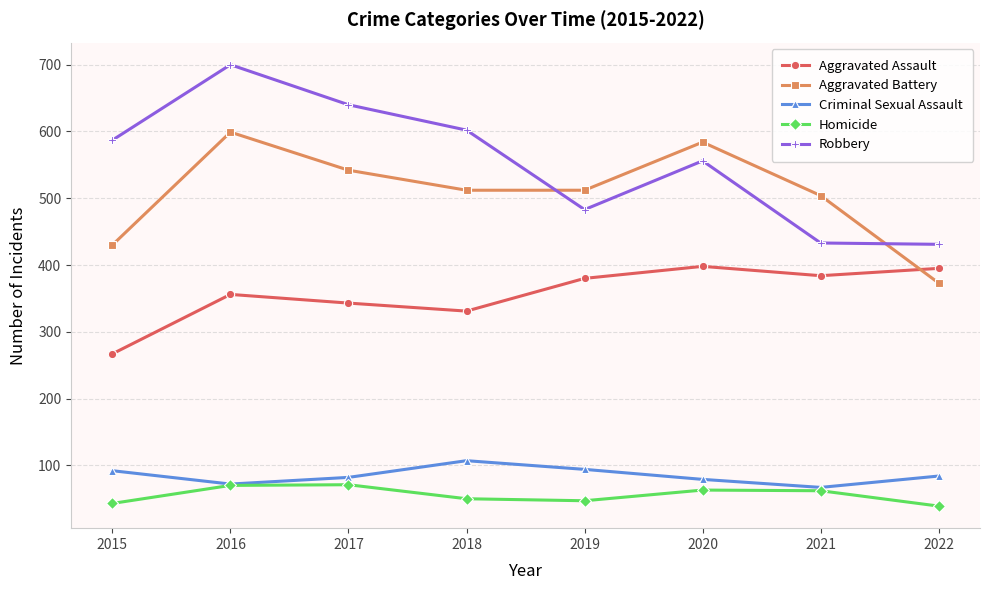

True or false: Homicide and Aggravated Battery cross at least once.

False